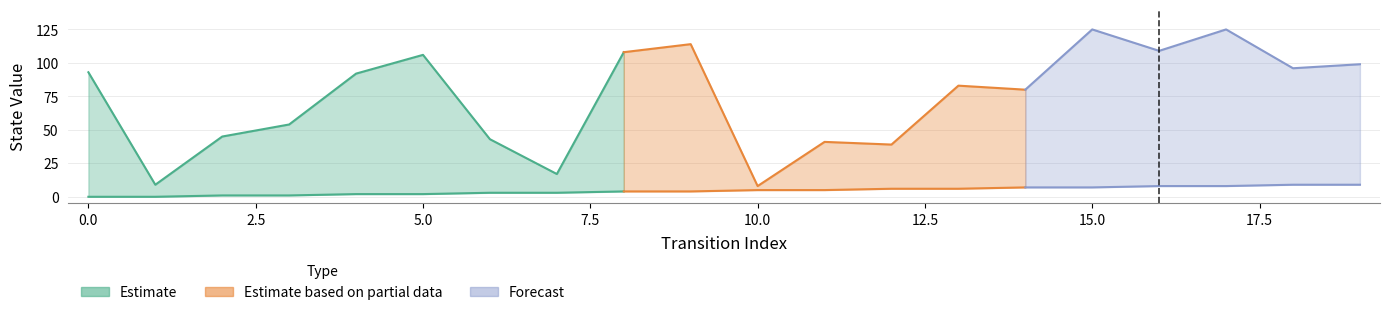

What is the difference between the destination_state values at 16 and 4?

17